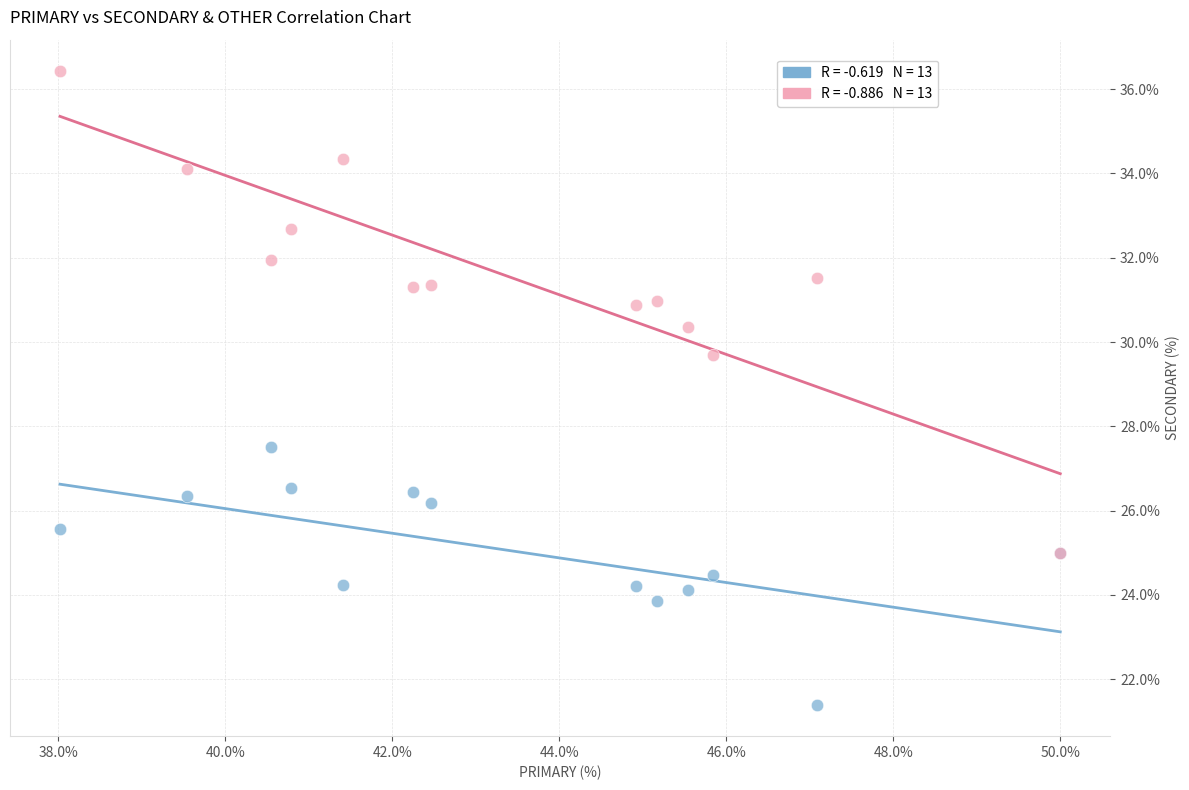

Across all series, what Y value is closest to 28?

27.5